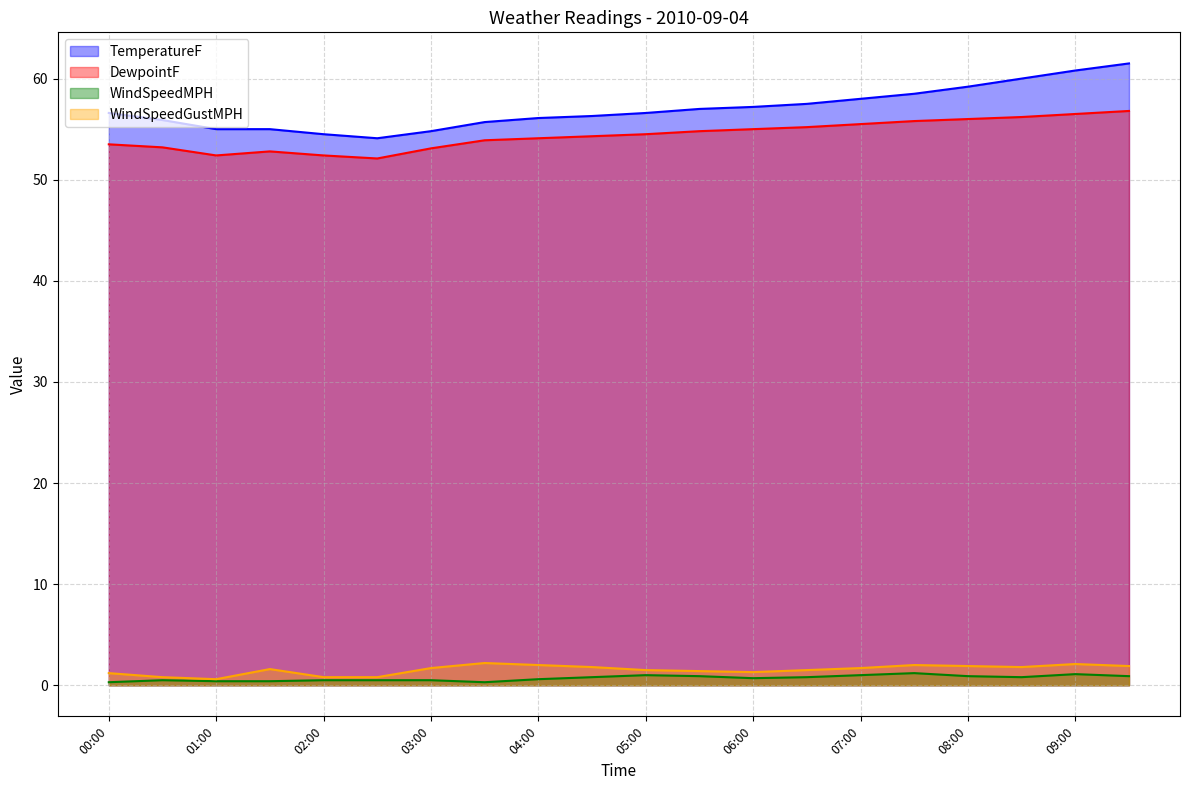

The value of TemperatureF at 02:00 is 54.5. True or false?

True